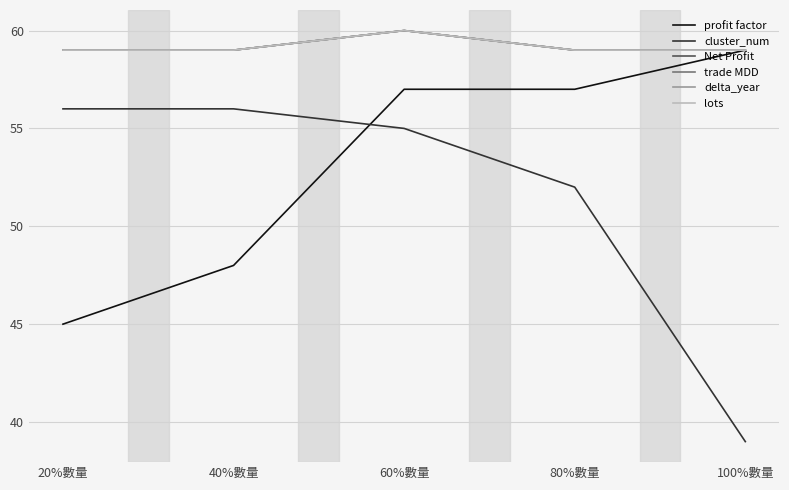

Does the chart display data point markers on the line(s)?

No